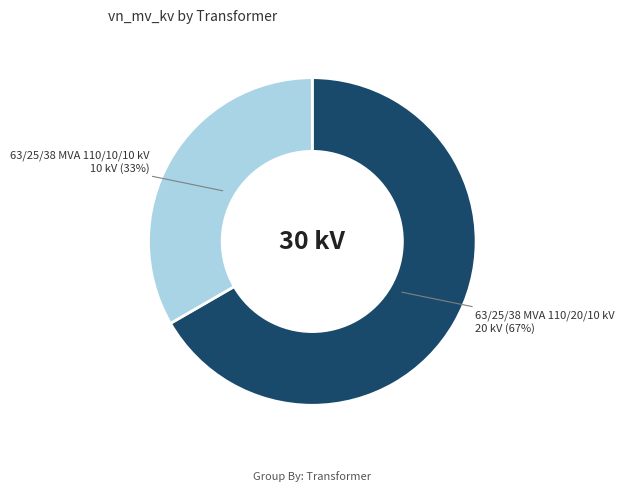

How many segments does this pie chart have?

2